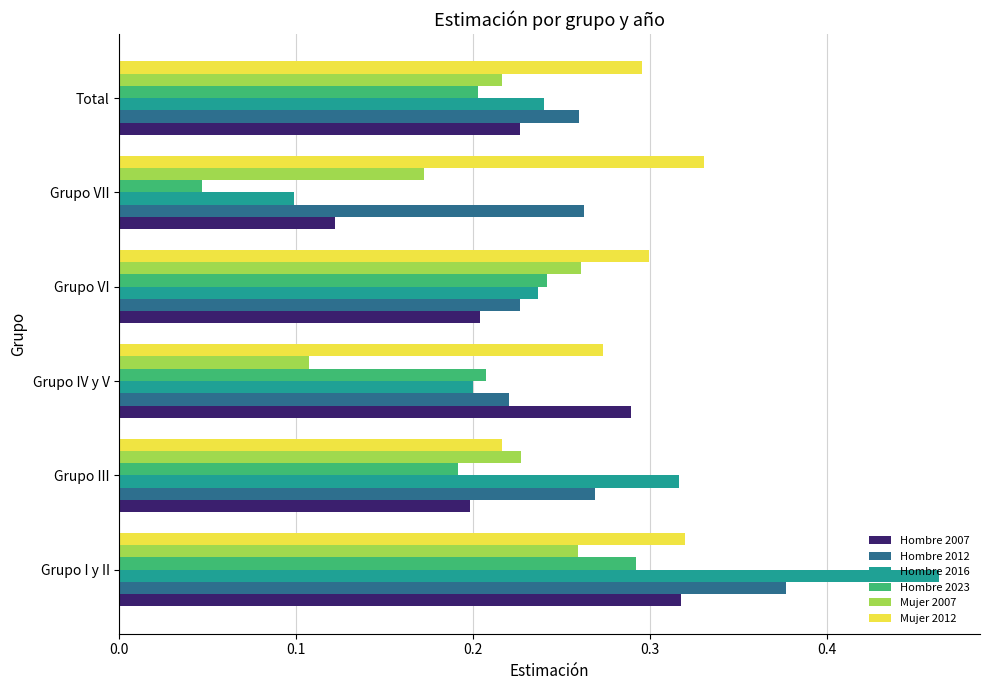

Which category has the lowest value in the Hombre 2023 series?

Grupo VII